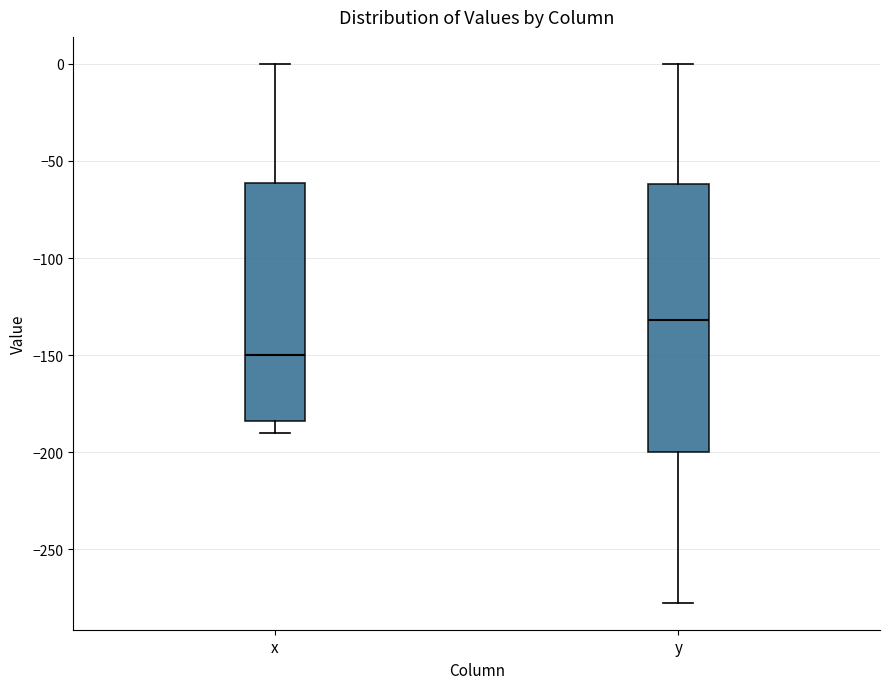

Reading left to right, read every box against the y-axis: the position of its median line, the range the box covers, and the ends of its whiskers. The values are not printed on the chart, so give them approximately, as read against the axis.

x: median -150, box -185 to -60, whiskers -190 to 0
y: median -130, box -200 to -60, whiskers -275 to 0